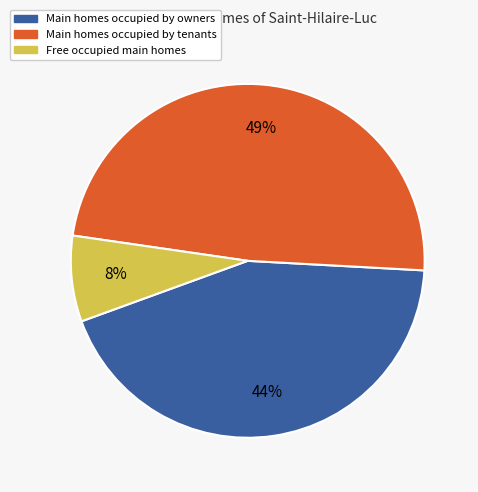

Is the sum of Free occupied main homes and Main homes occupied by owners greater than half?

Yes